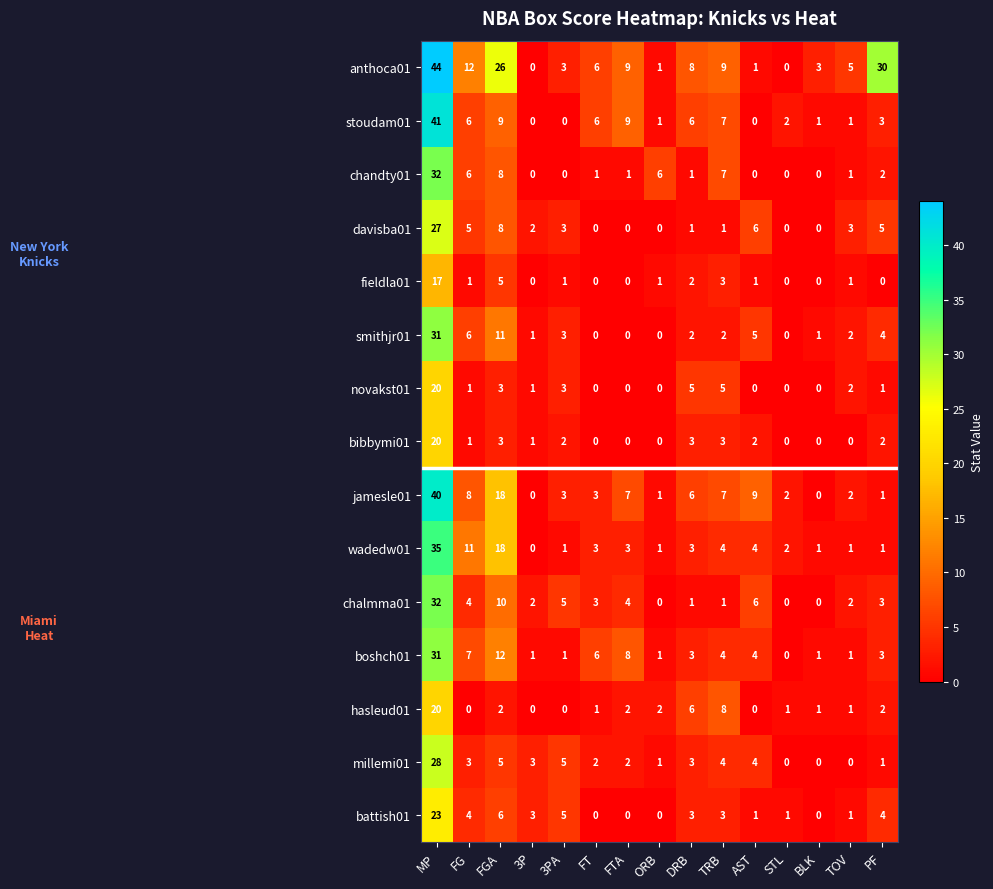

What is the approximate value of stoudam01 at FT?

6